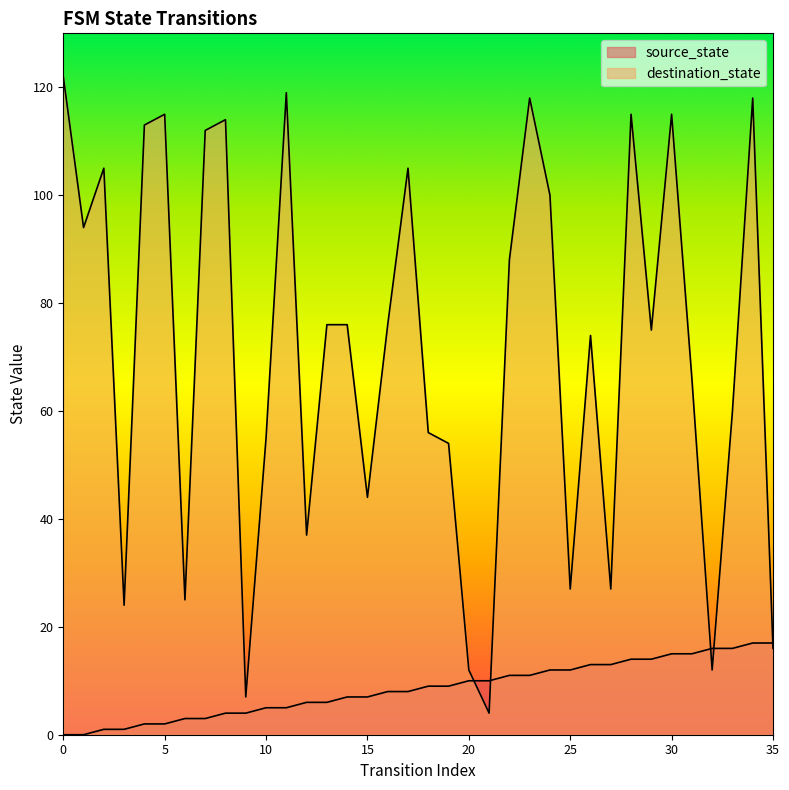

True or false: destination_state and source_state cross at least once.

True